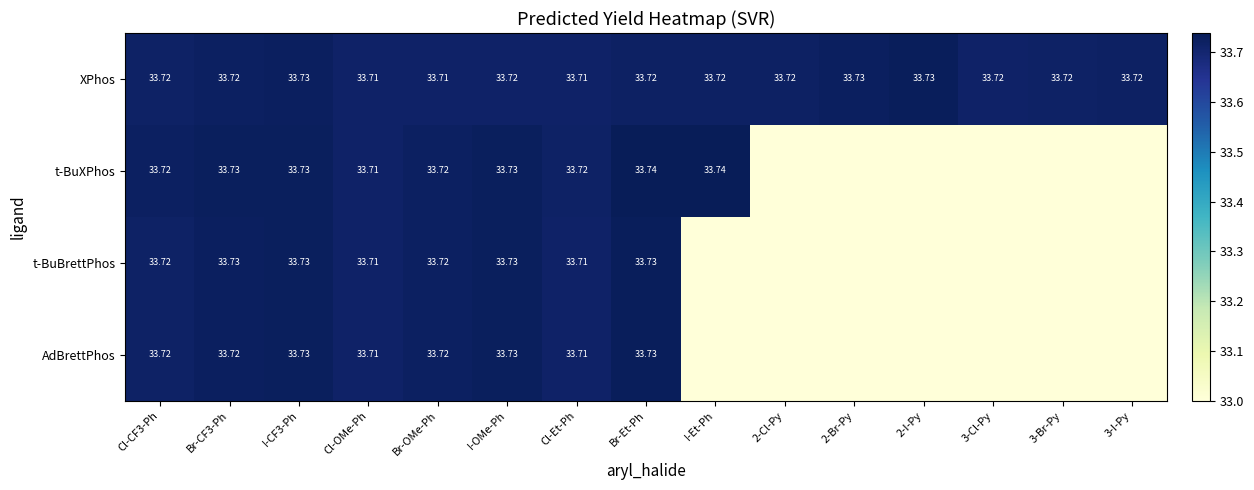

Is the value of t-BuBrettPhos at I-OMe-Ph greater than the value of AdBrettPhos at Cl-Et-Ph?

Yes